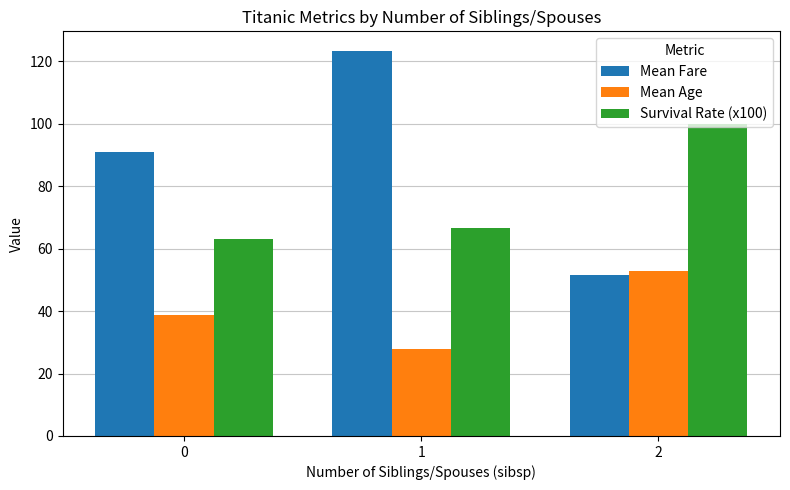

Which series has the largest range (max minus min)?

Mean Fare